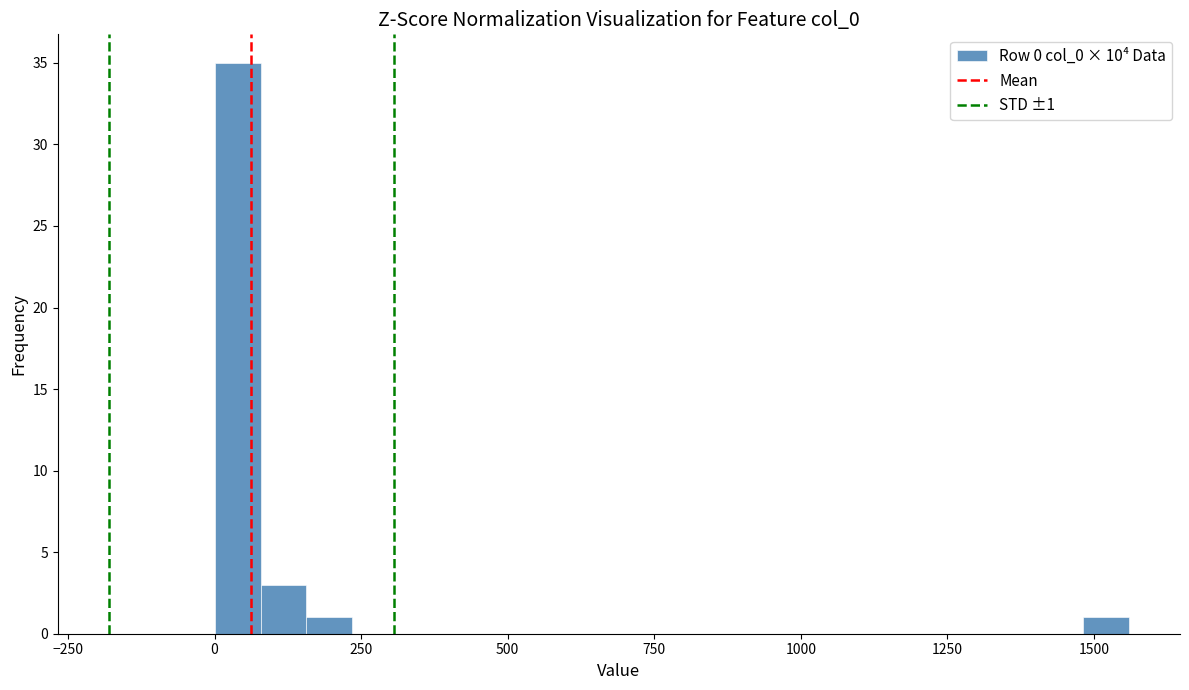

Around what value on the x-axis is the tallest bar? Give the approximate position of its centre, as read against the axis.

50